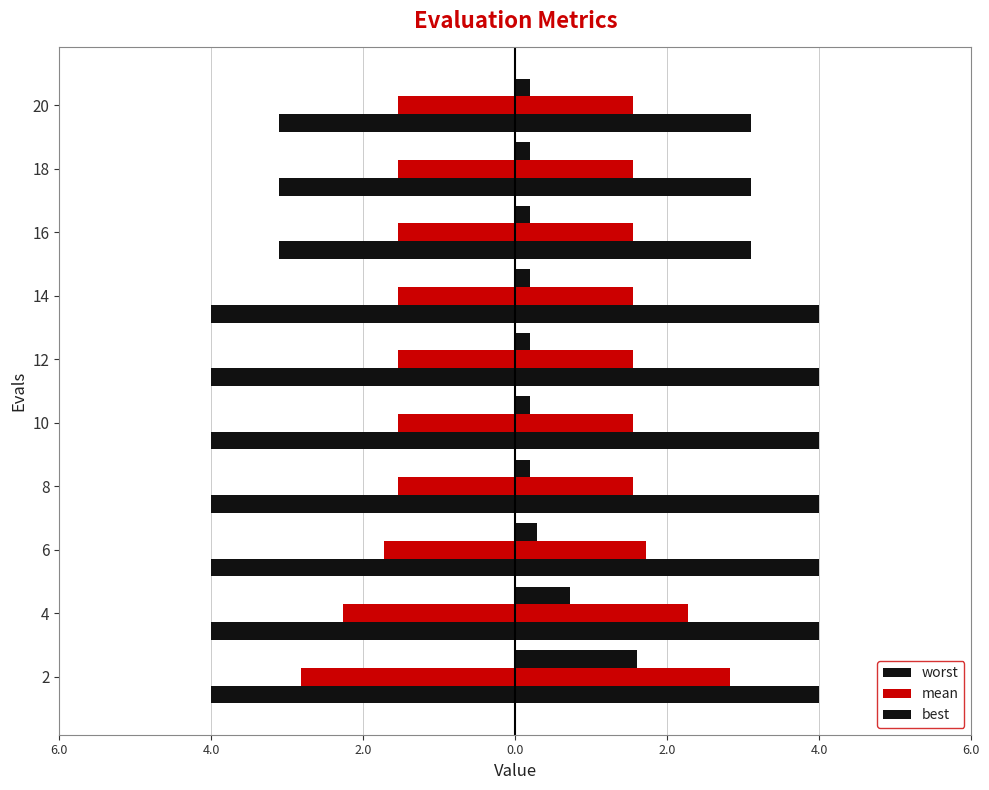

Read the mean value at 20.

-1.5